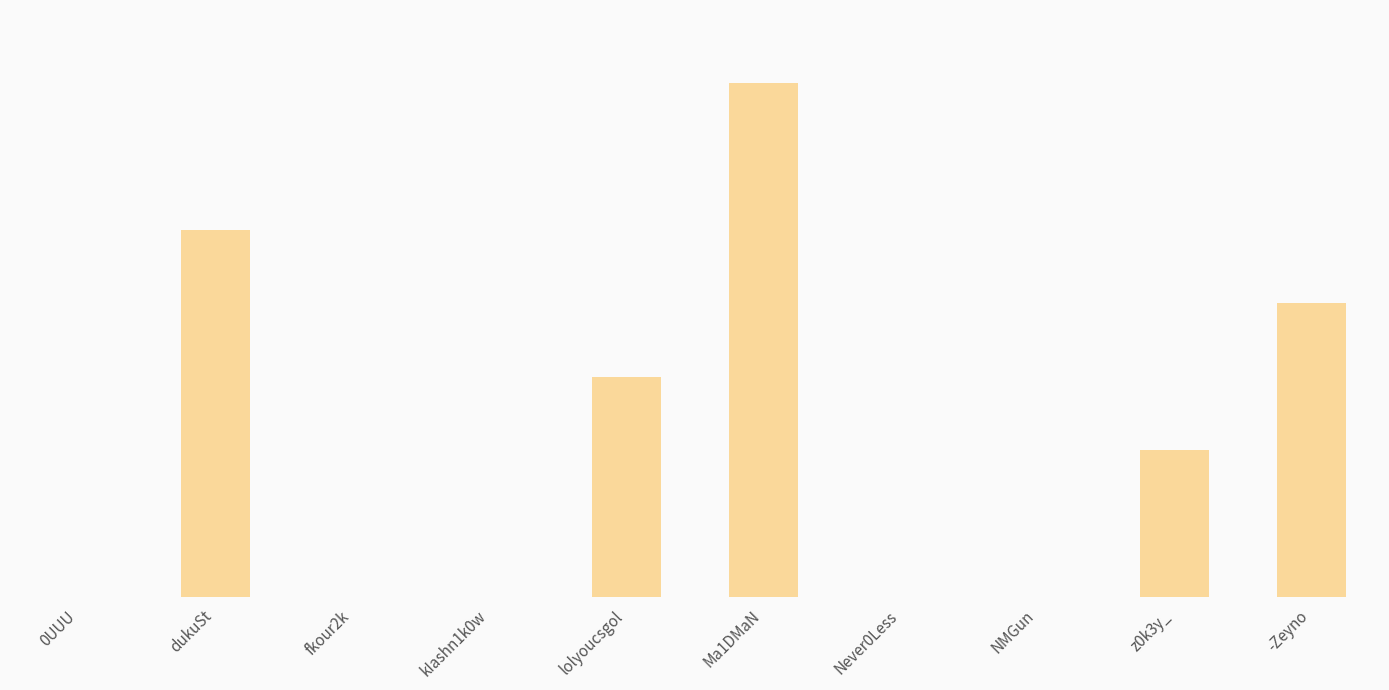

List the labels in order of value, largest first.

Ma1DMaN, dukuSt, -Zeyno, lolyoucsgol, z0k3y_, 0UUU, fkour2k, kIashn1k0w, Never0Less, NMGun